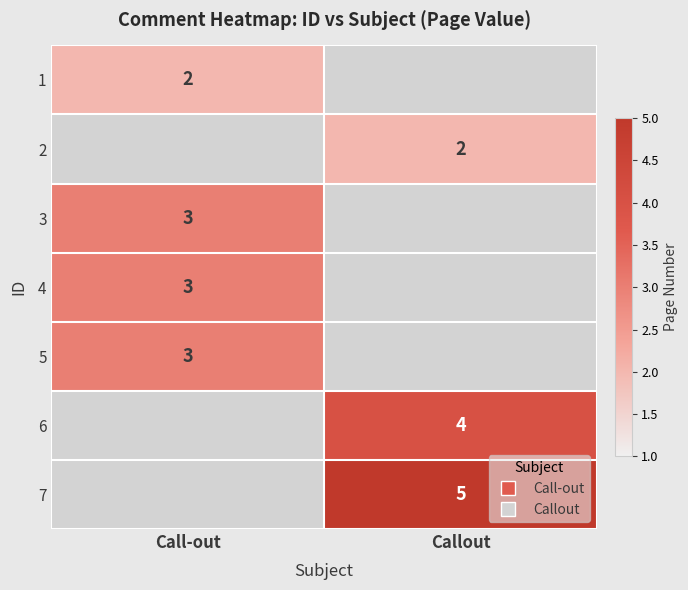

Which category has the lowest value in the 5 series?

Call-out